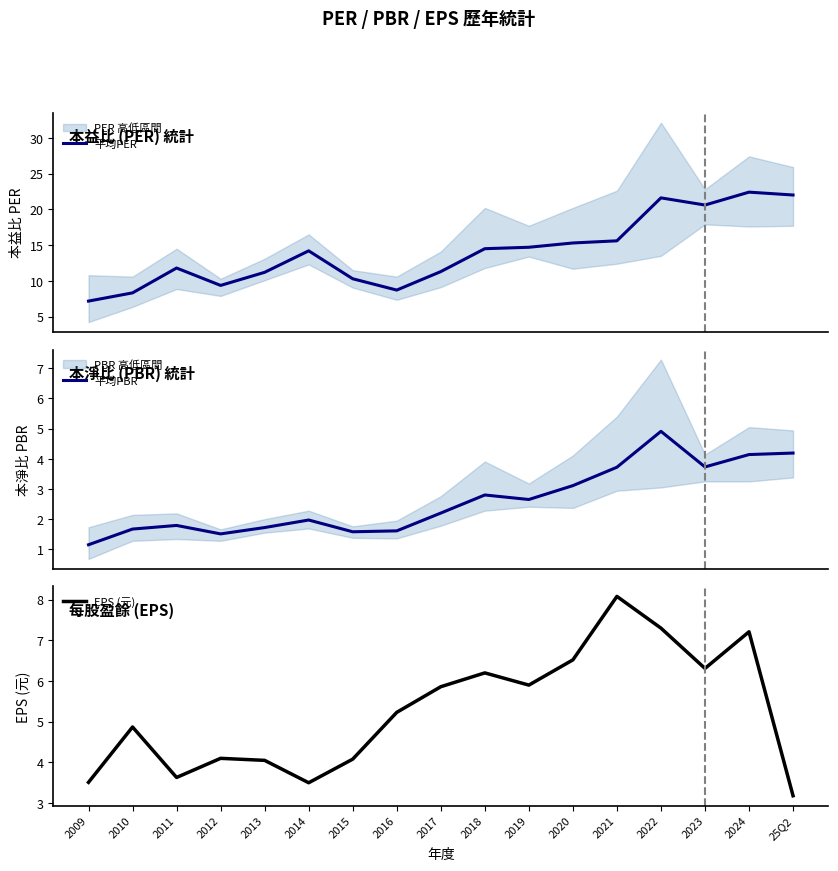

Reading right to left, extract all data points from this chart.

平均PER: 22.0	22.4	20.6	21.6	15.6	15.3	14.7	14.5	11.3	8.7	10.3	14.2	11.2	9.4	11.8	8.3	7.2
平均PBR: 4.2	4.1	3.7	4.9	3.7	3.1	2.6	2.8	2.2	1.6	1.6	2.0	1.7	1.5	1.8	1.7	1.1
EPS (元): 3.2	7.2	6.3	7.3	8.1	6.5	5.9	6.2	5.9	5.2	4.1	3.5	4.0	4.1	3.6	4.9	3.5